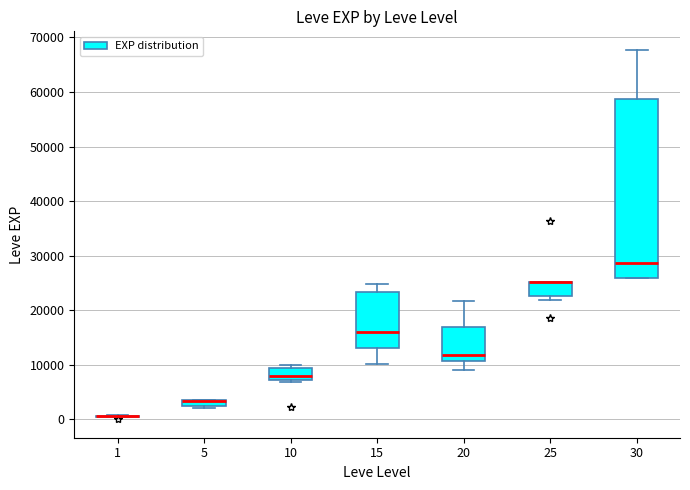

Where does the lower whisker of the box at x = 15 end on the y-axis? The values are not printed on the chart, so give them approximately, as read against the axis.

10000